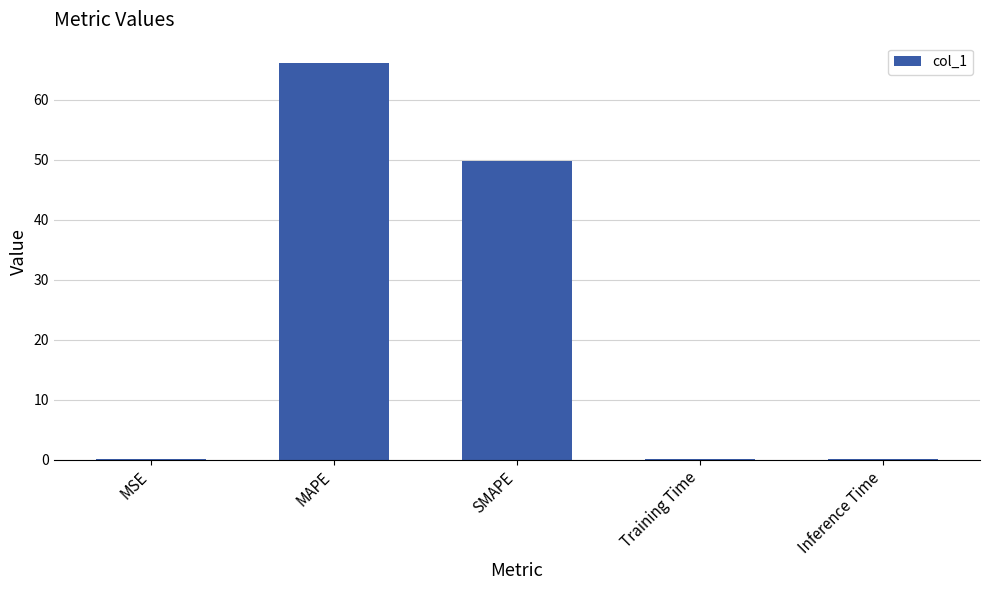

Reading left to right, what are all the values shown in this chart?

MSE=0.1	MAPE=66.2	SMAPE=49.8	Training Time=0.1	Inference Time=0.1